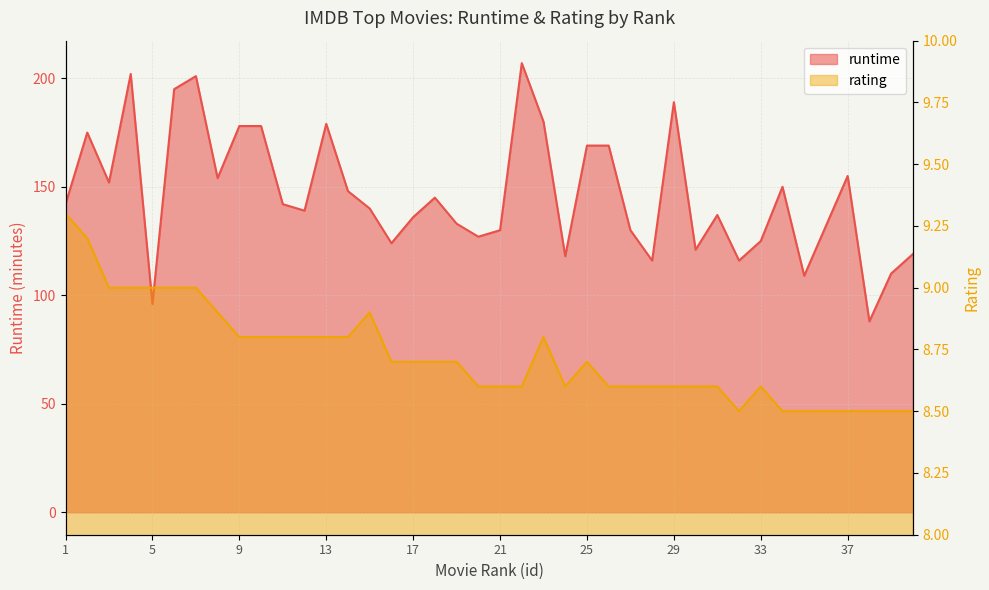

How many interior local valleys does the rating series have?

2